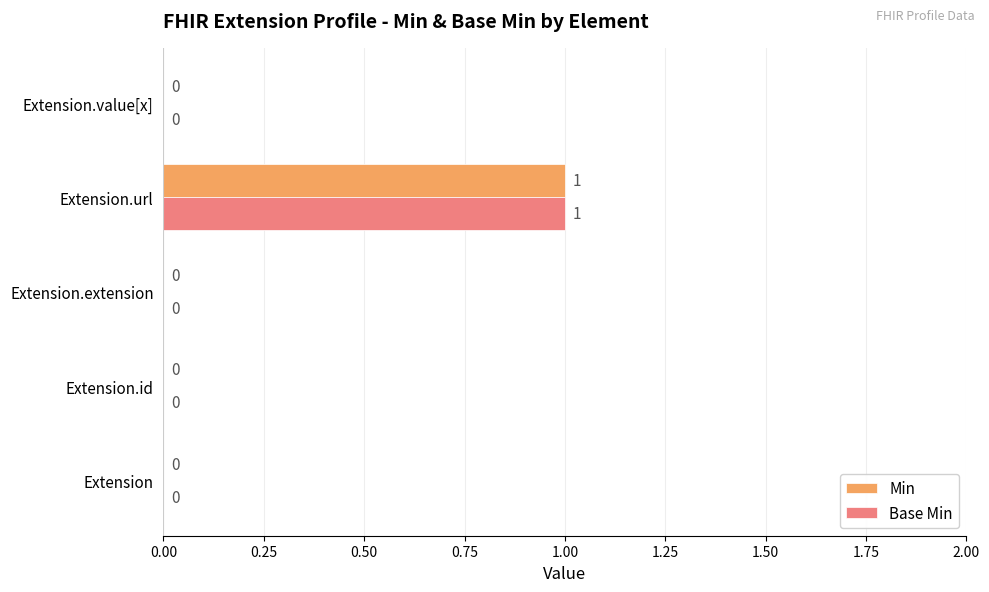

What are all the series names shown in the legend?

Min, Base Min